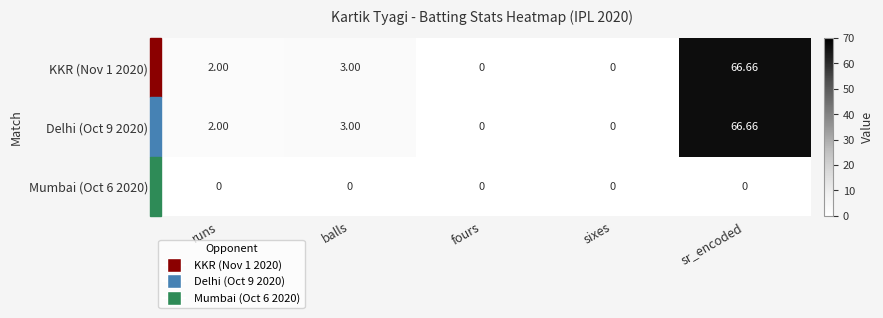

Is the value of Mumbai (Oct 6 2020) at fours greater than the value of Delhi (Oct 9 2020) at balls?

No